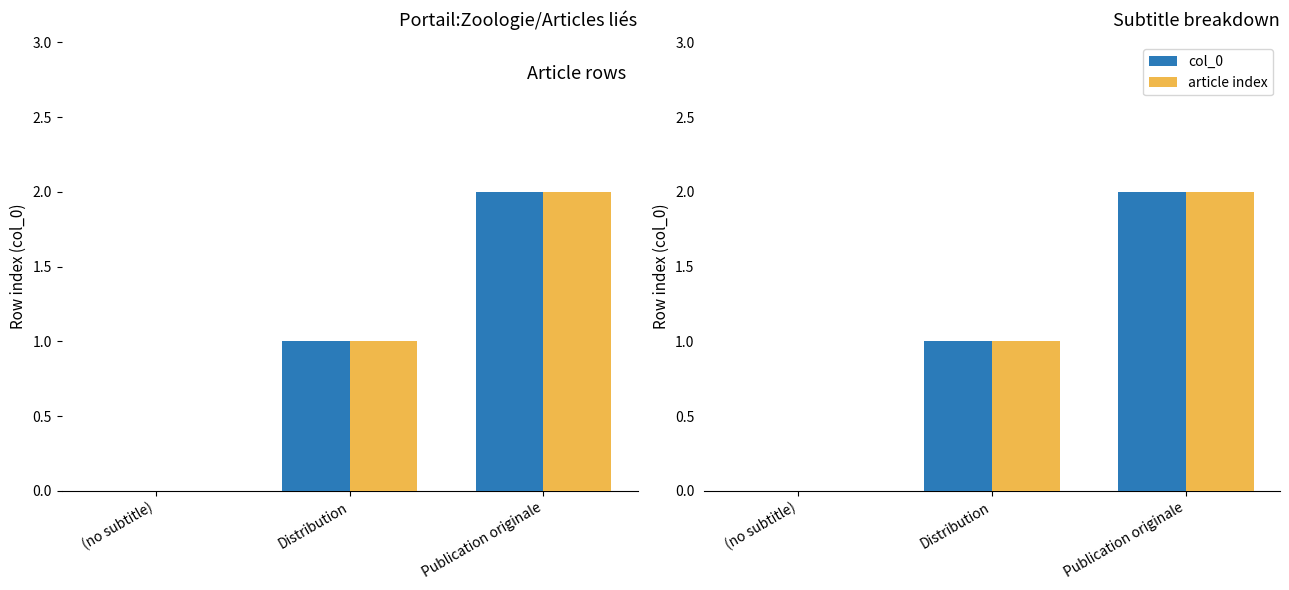

What are all the series names shown in the legend?

col_0, article index